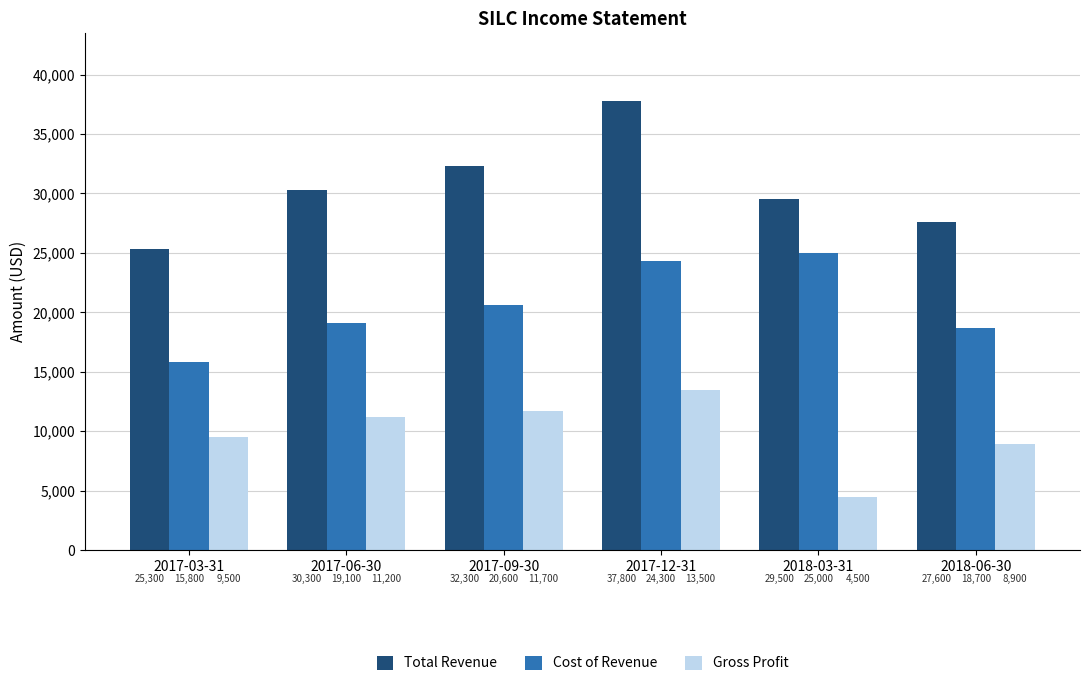

What is the label of the 1st bar from the left?

2017-03-31